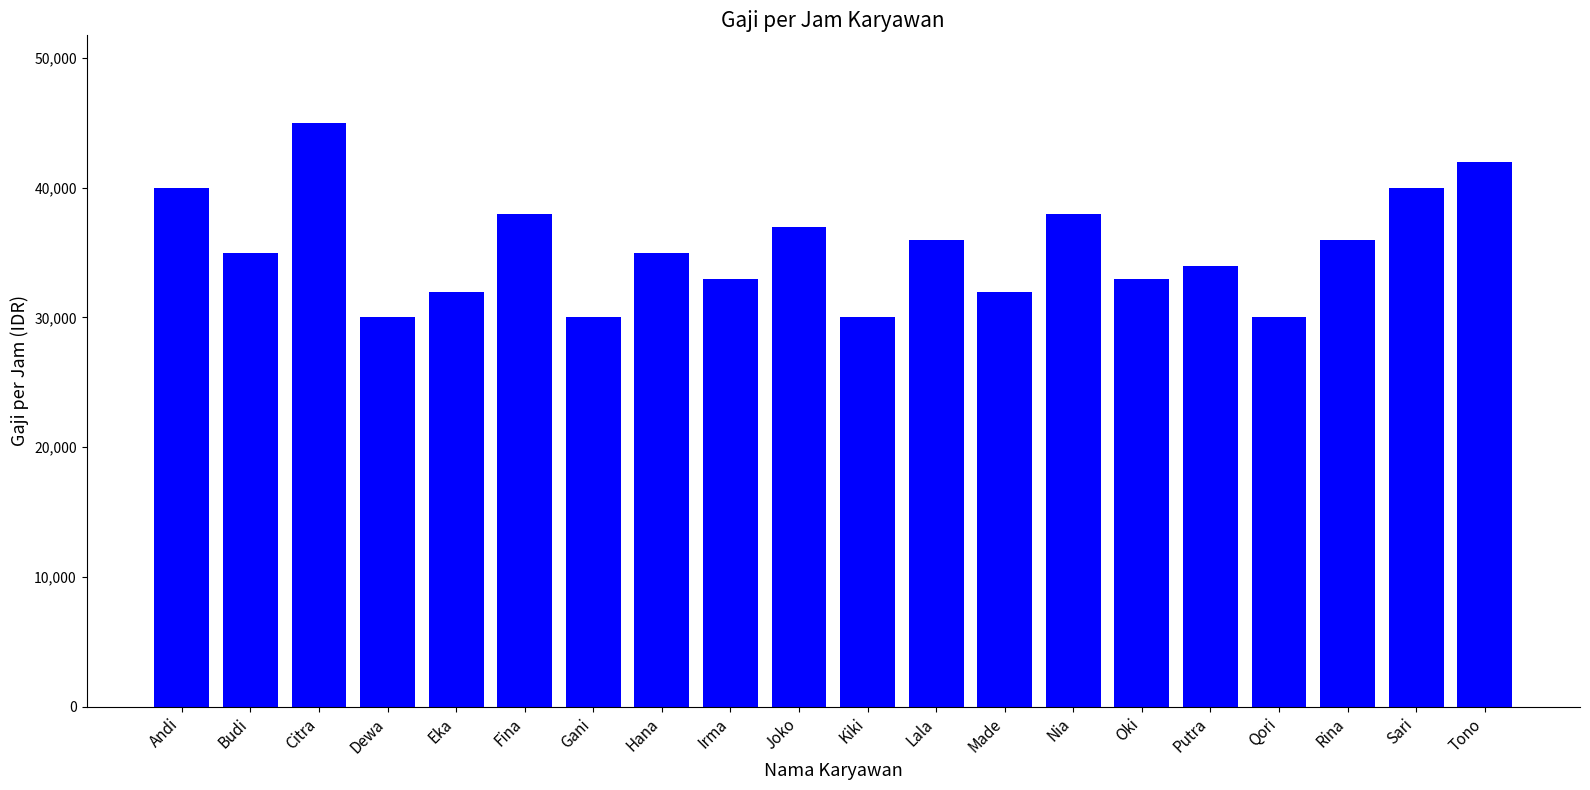

What value does the data have at Eka?

32000